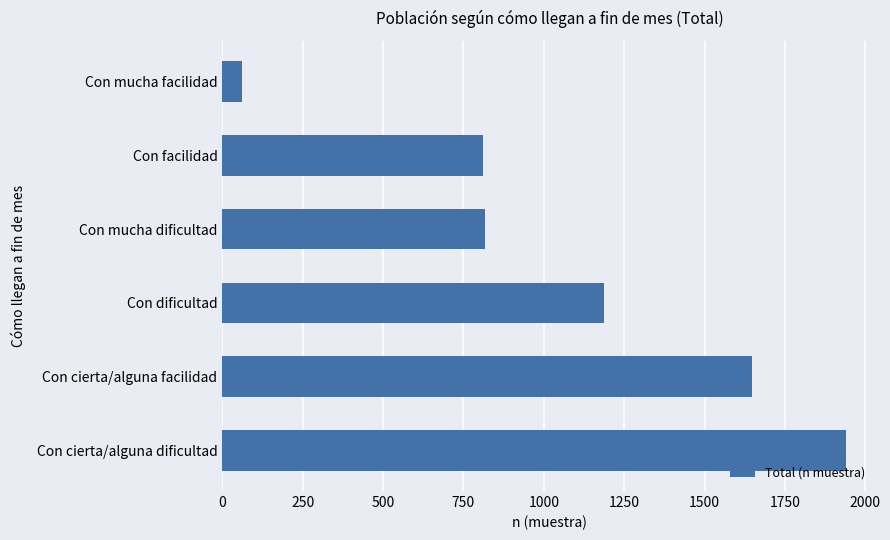

What is the average value?

1078